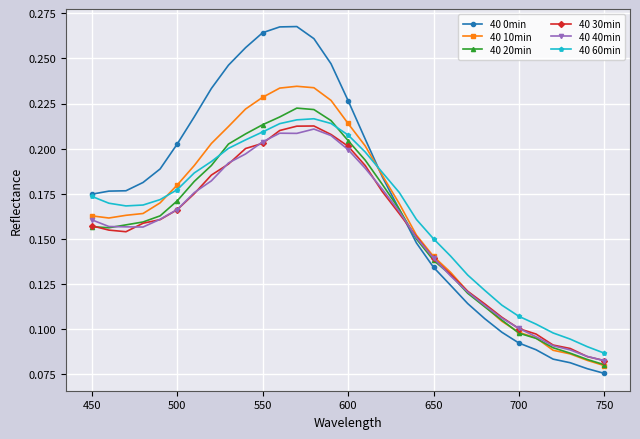

Which series has the largest range (max minus min)?

40 0min